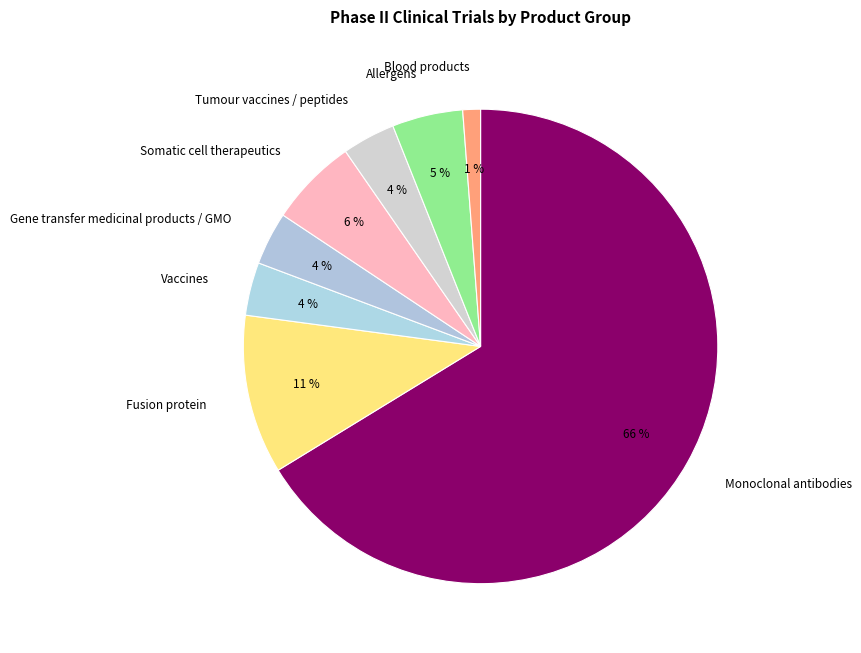

Does Vaccines represent more than half of the total?

No